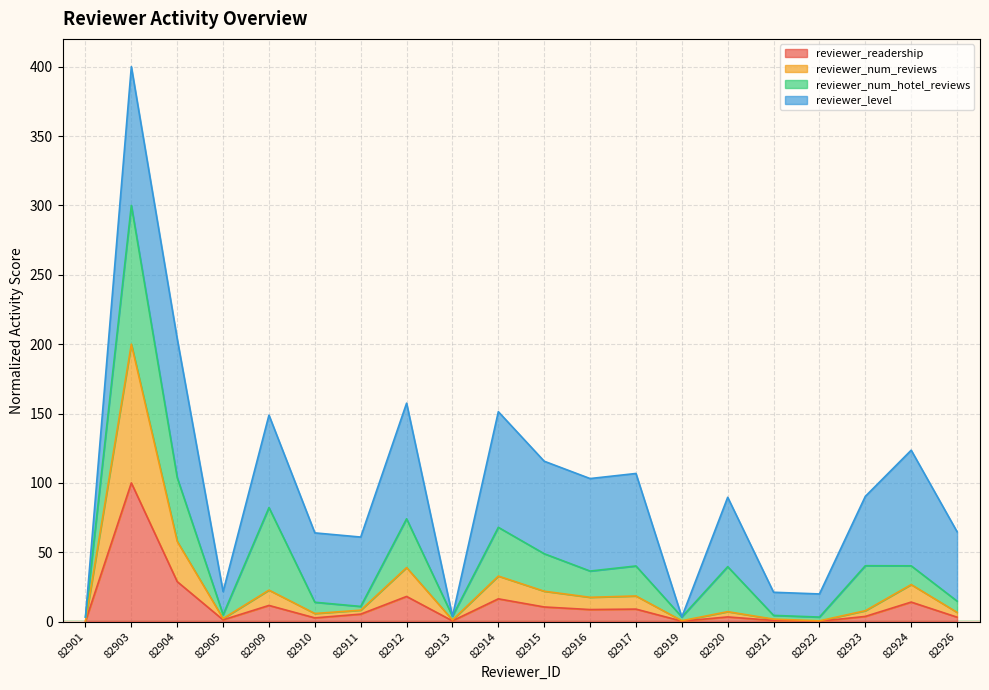

How many data points in reviewer_num_reviews are less than 8?

10